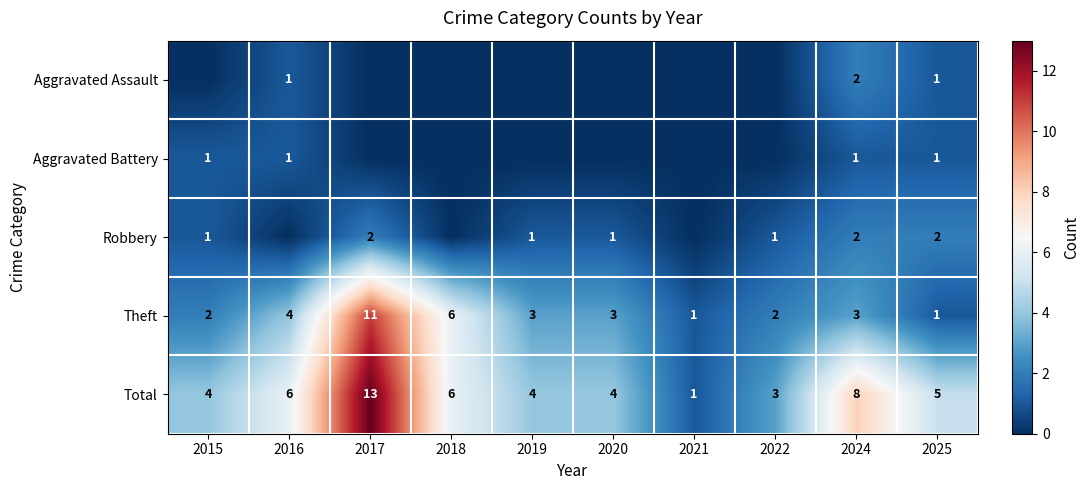

What is the spread (max minus min) of values at 2025?

4